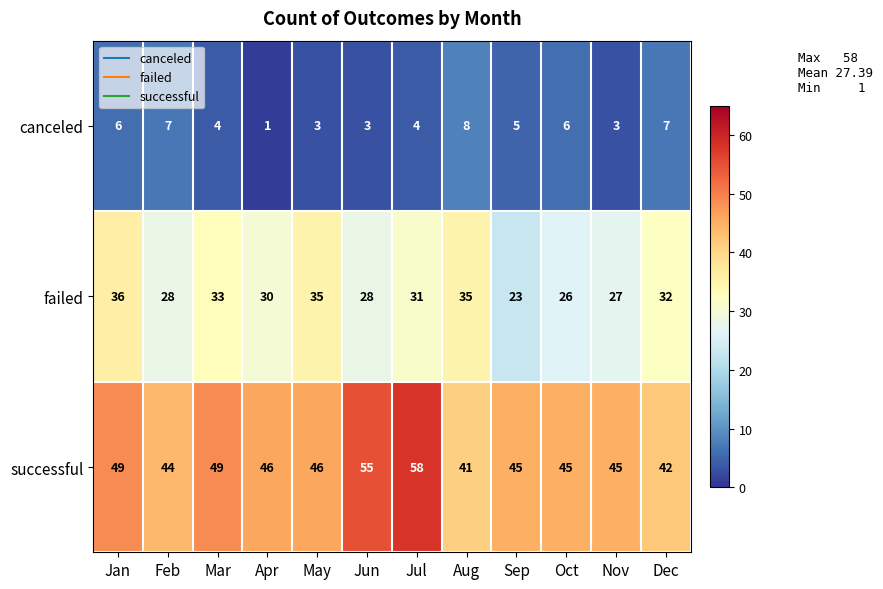

Where does the canceled series first go above 5?

Jan